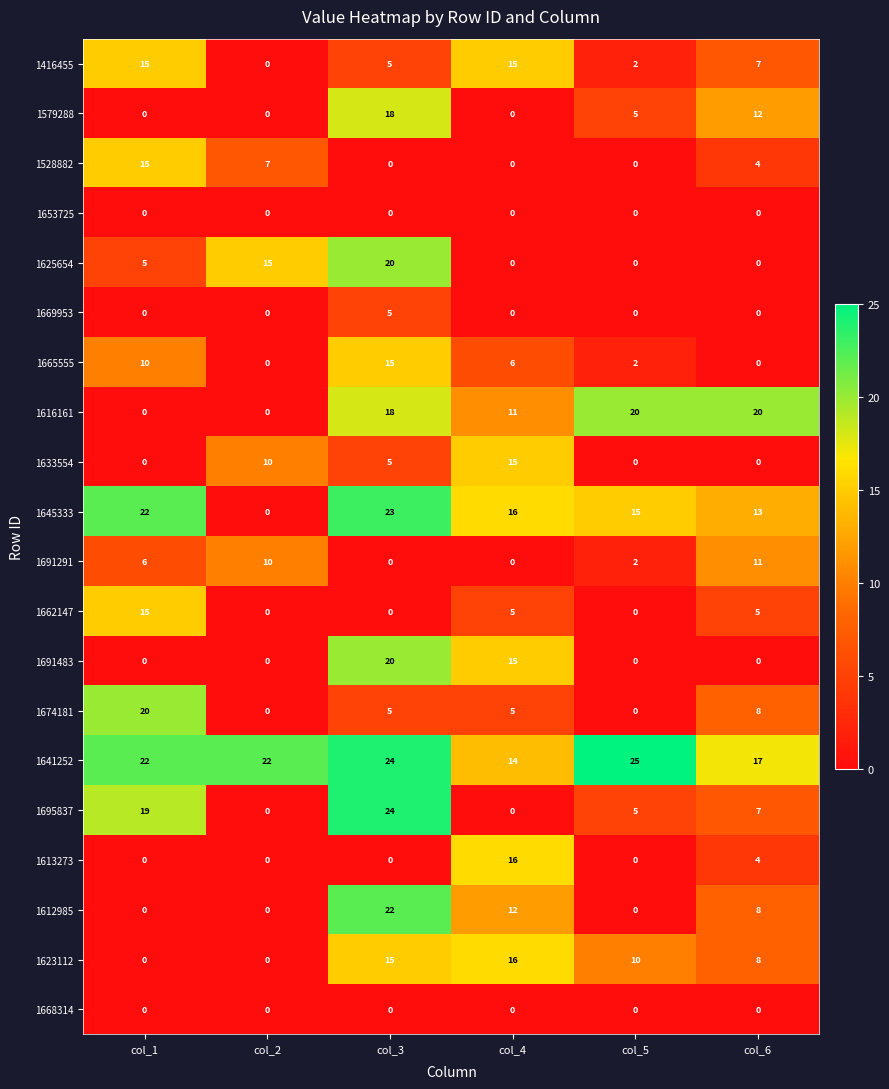

The value of 1616161 at col_3 is 18. True or false?

True